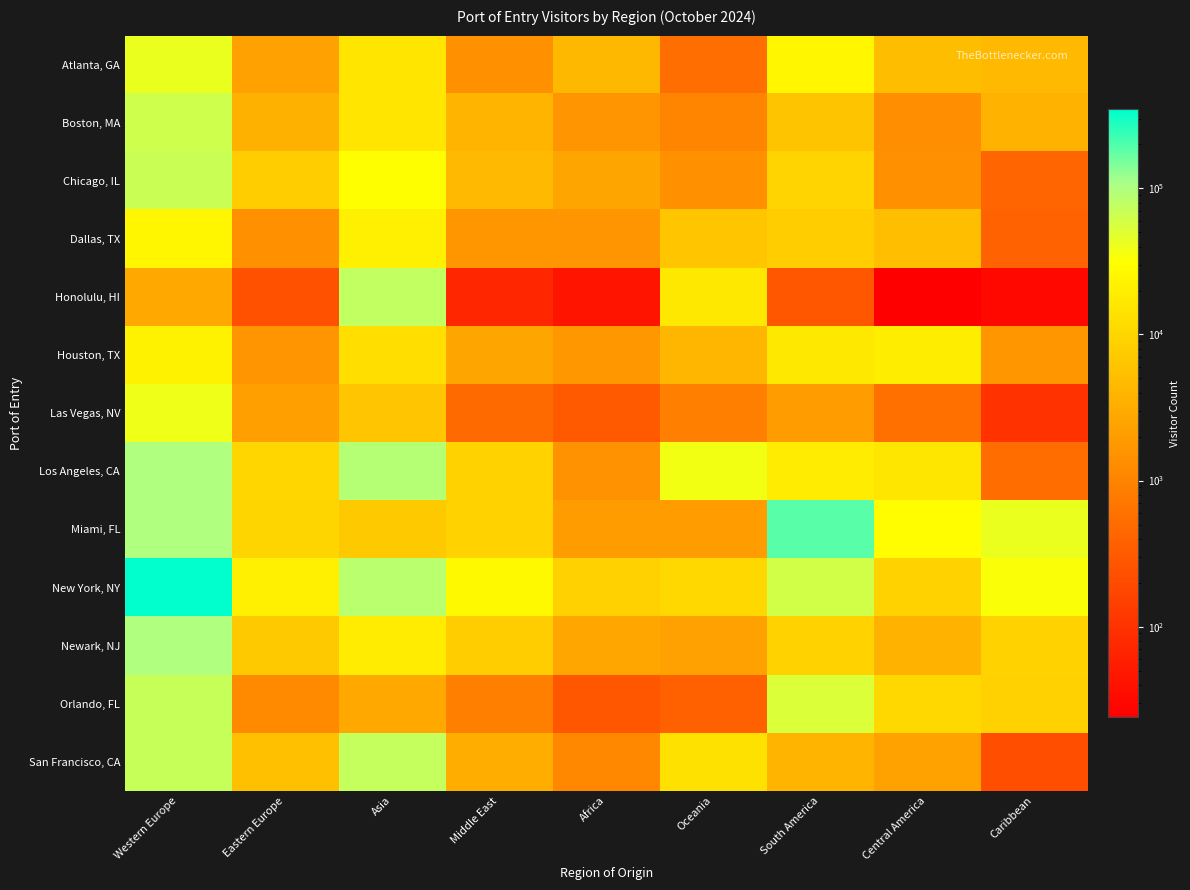

At how many categories does at least one series exceed 299174?

1